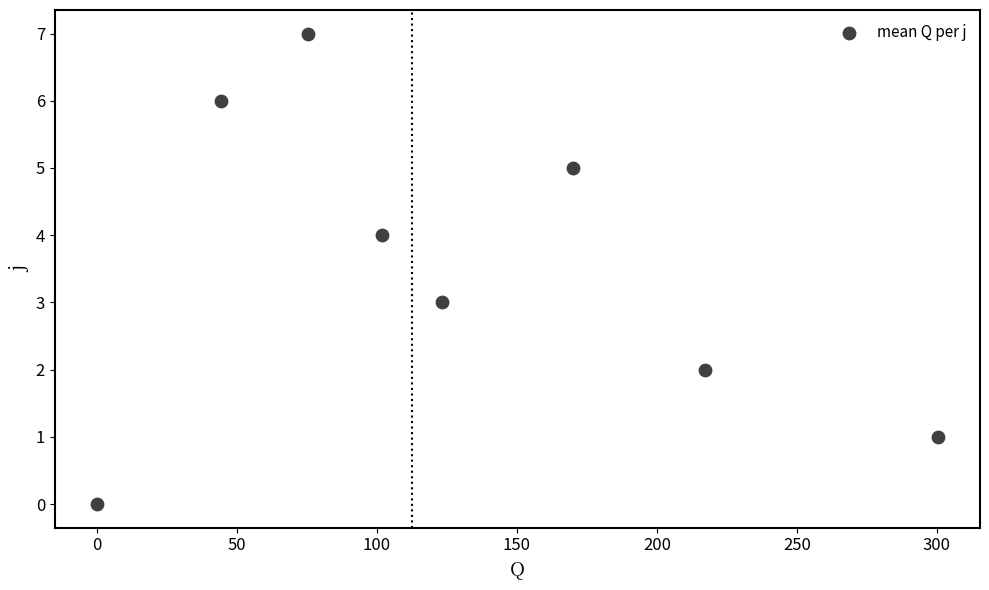

What is the range of Y values (max minus min)?

7